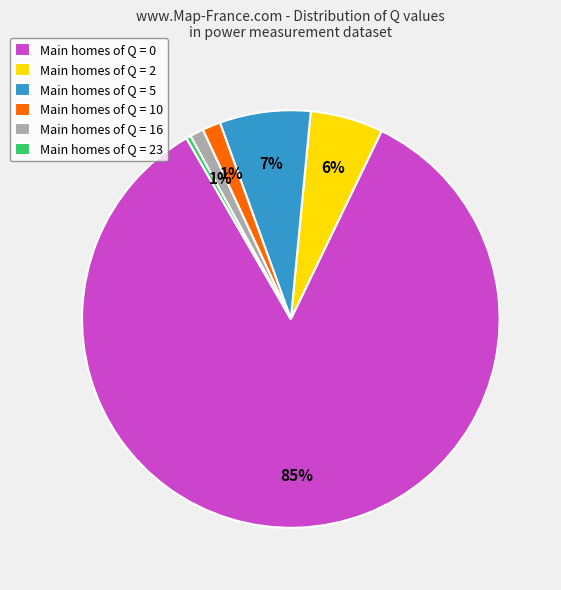

To the nearest percent, what portion does Main homes of Q = 5 represent?

7%